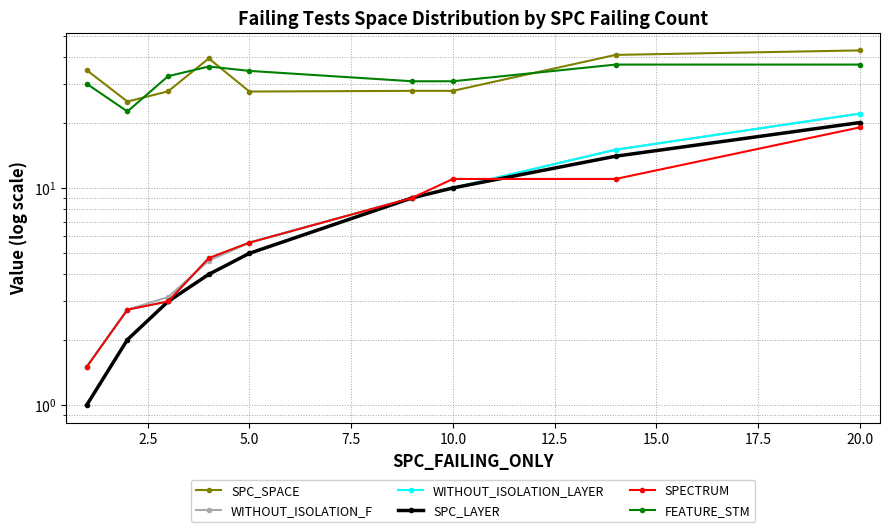

What is the difference between the maximum and second lowest values in the FEATURE_STM series?

6.8